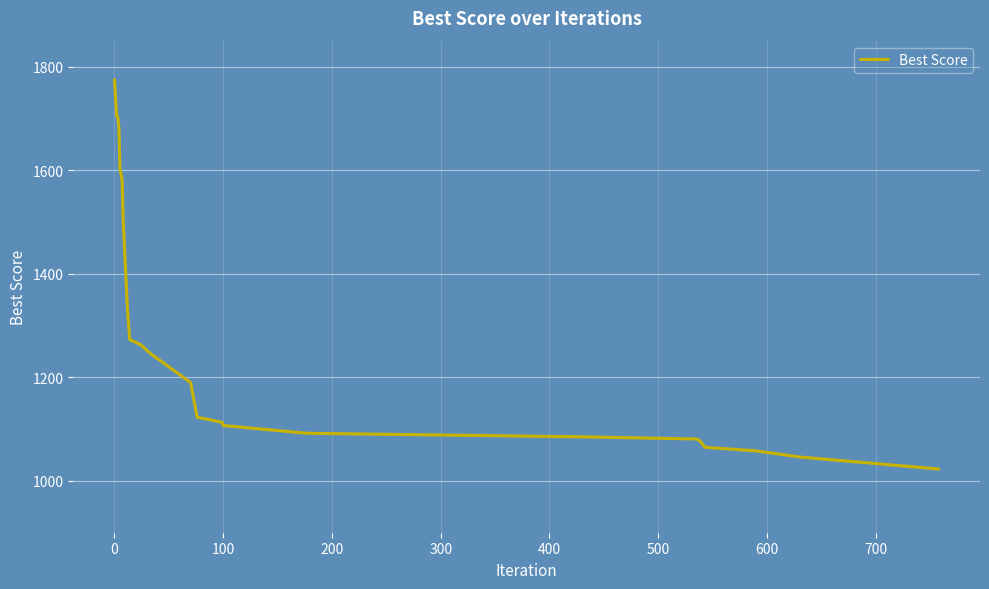

What is the difference between the maximum and minimum values?

752